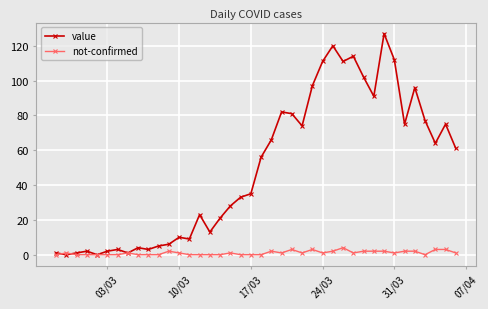

What is the maximum value shown in the chart?

127